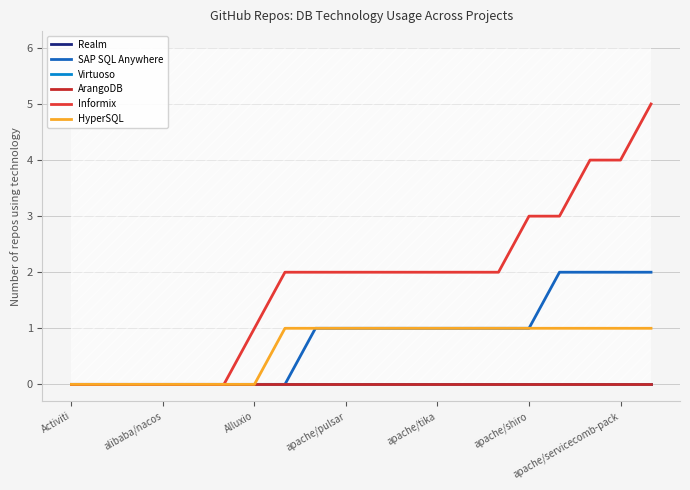

How many distinct data groups are displayed?

6